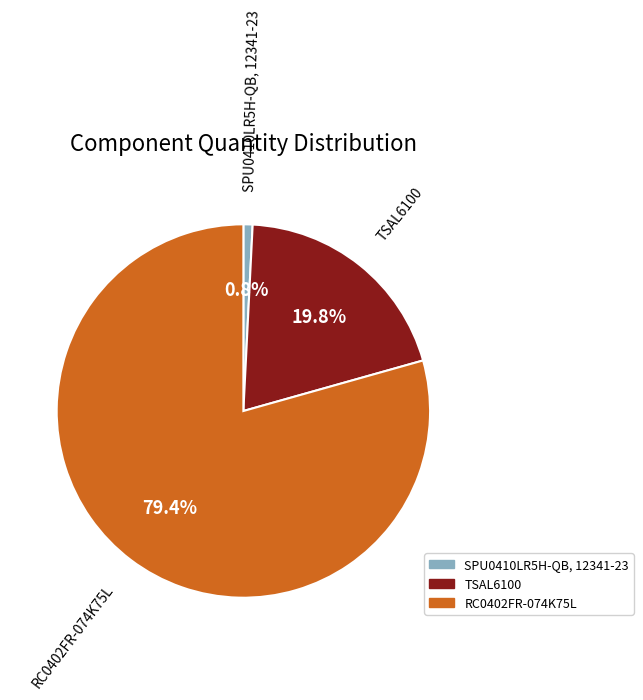

Is it true that RC0402FR-074K75L is 79% of the pie?

True